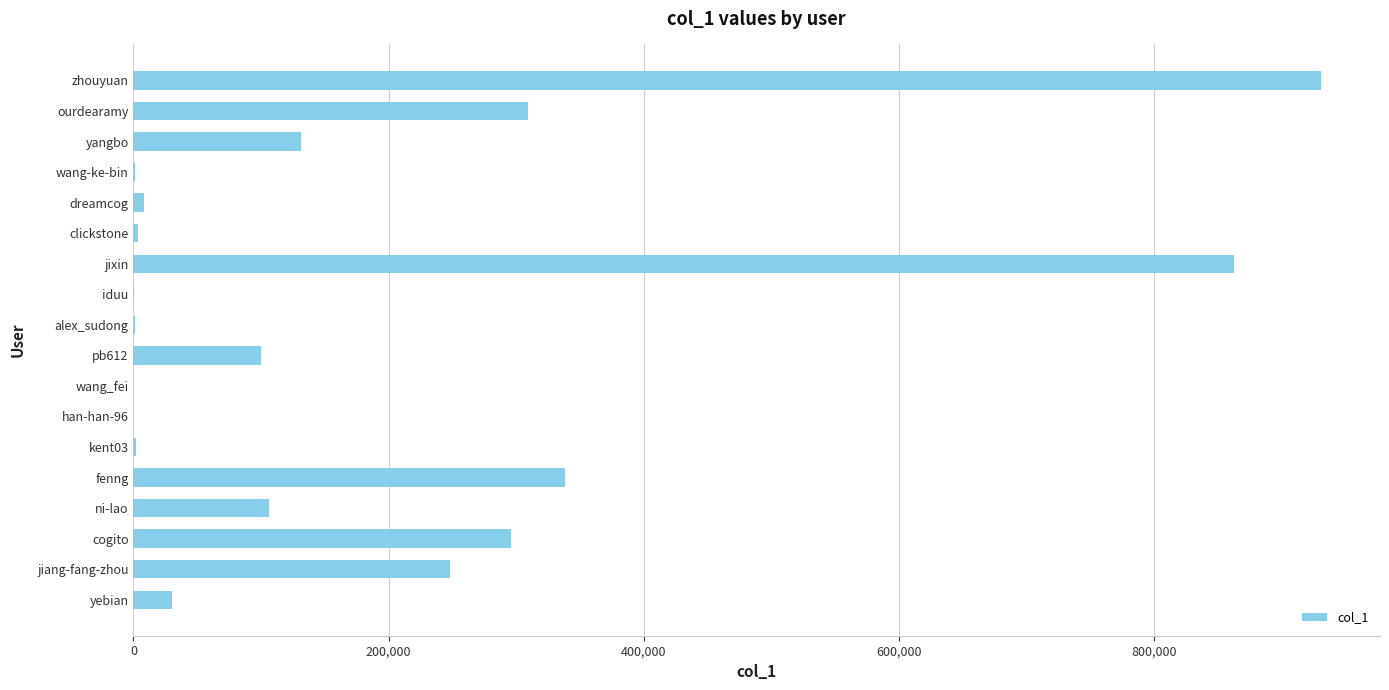

What is the sum of the values at ourdearamy and yebian?

339430